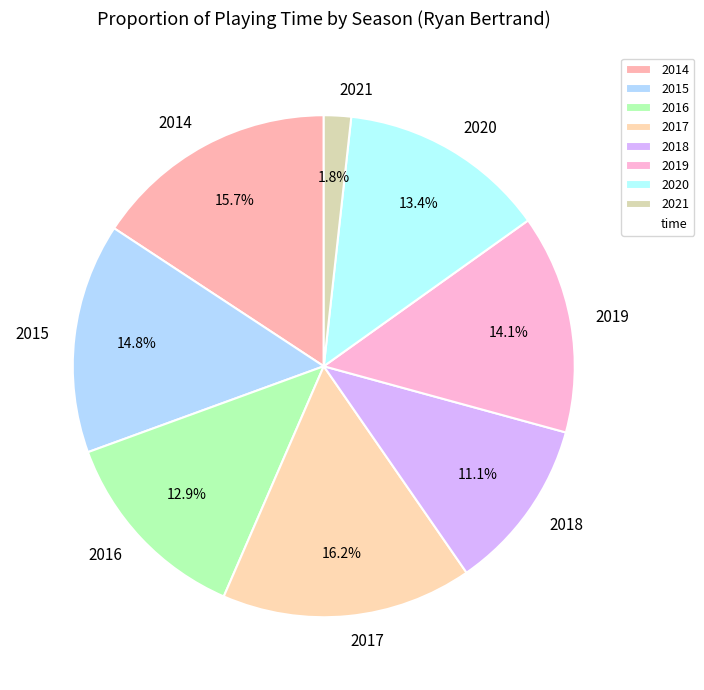

Which category has the smallest portion of the pie?

2021